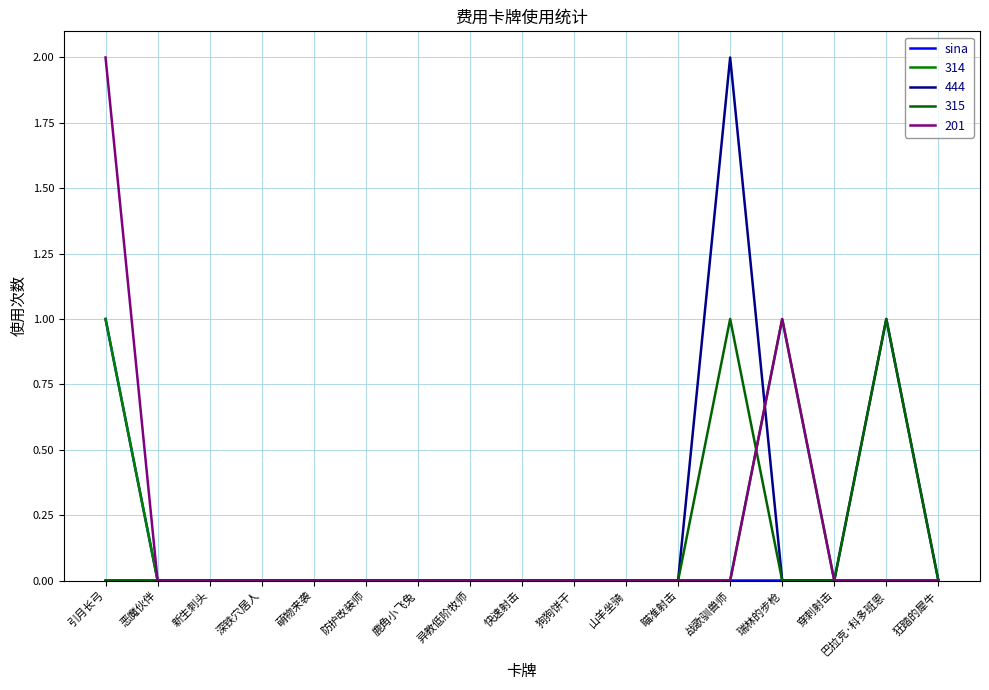

What is the label of the 15th point from the left?

穿刺射击